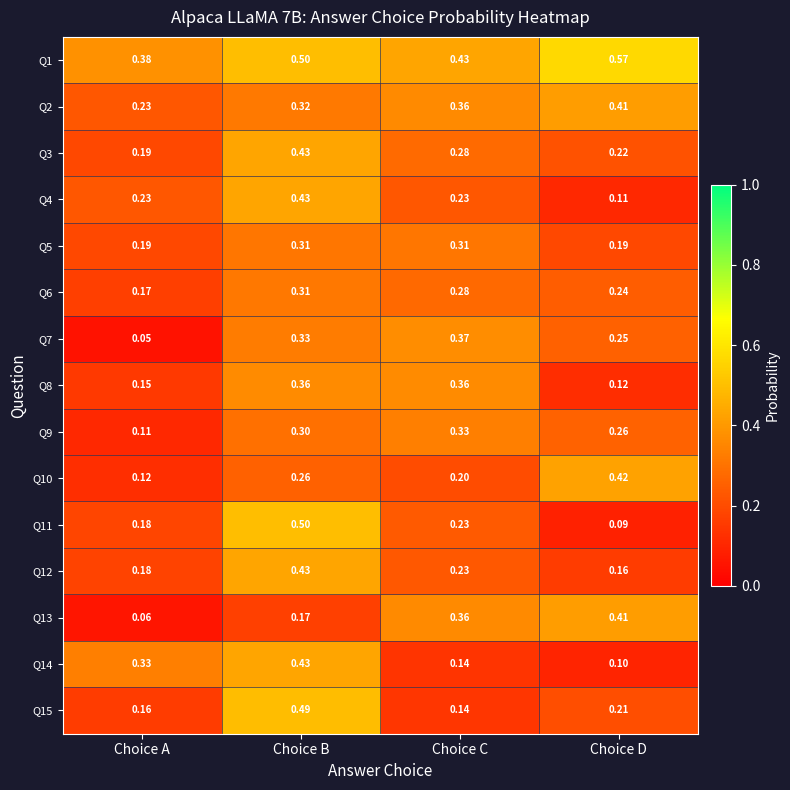

Is the value of Q6 at Choice A greater than the value of Q5 at Choice C?

No